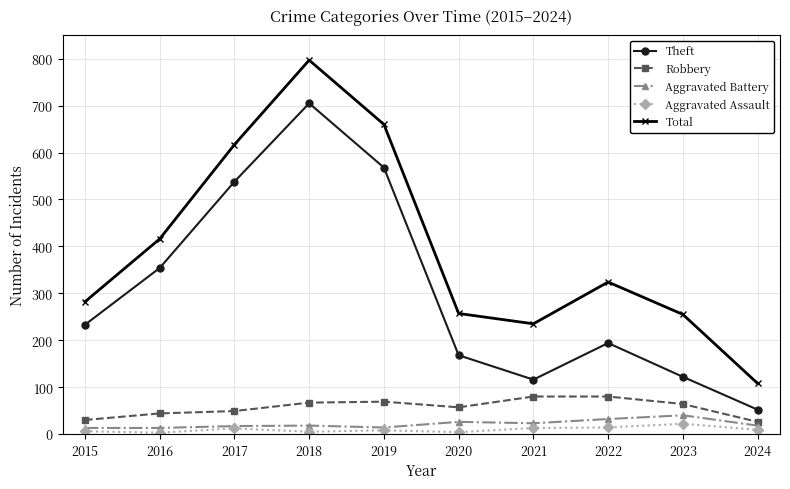

Does the chart have visible grid lines?

Yes